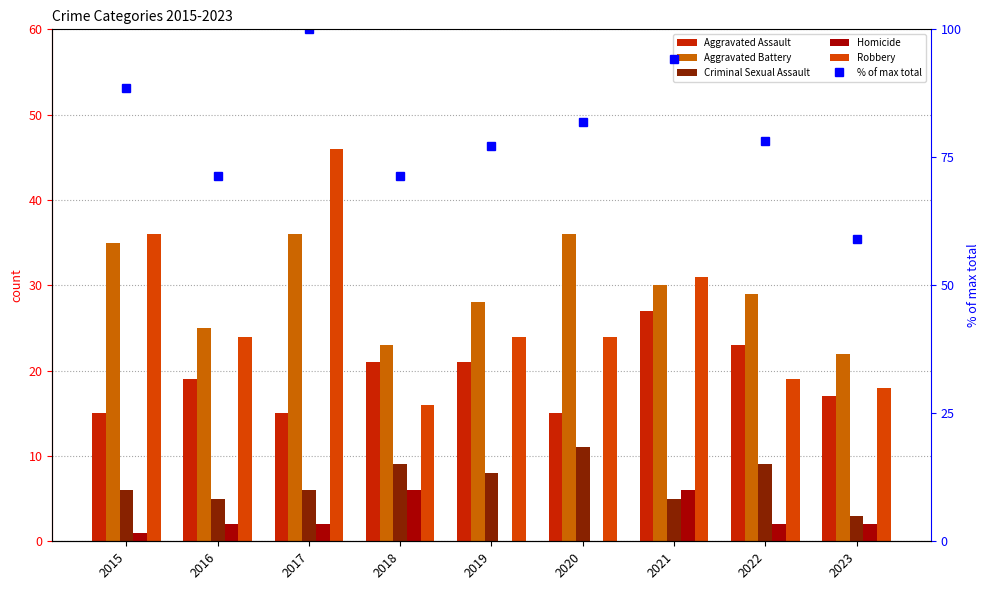

List the series in order of their peak value, highest first.

% of max total, Robbery, Aggravated Battery, Aggravated Assault, Criminal Sexual Assault, Homicide